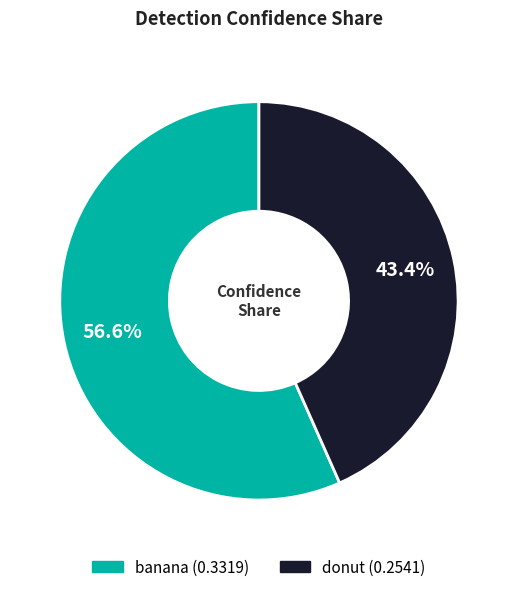

To the nearest percent, what is the difference between the banana and donut slice percentages?

13%